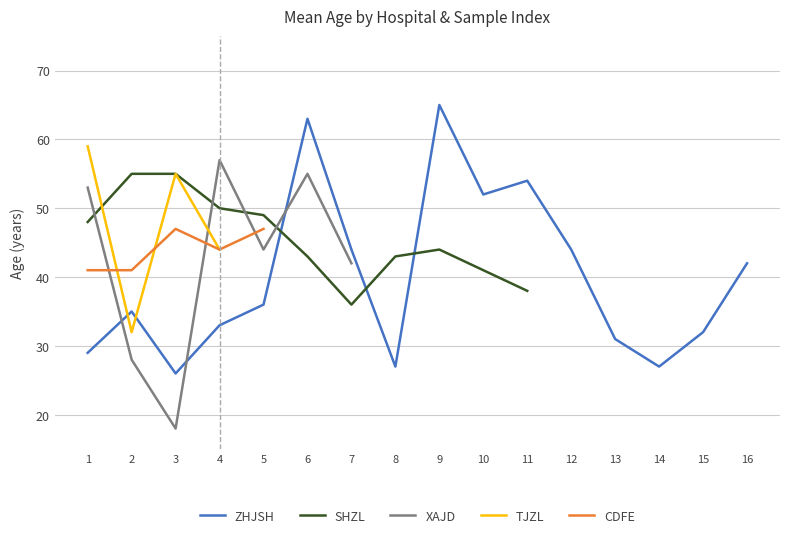

Is it true that ZHJSH equals 50 at 2?

False